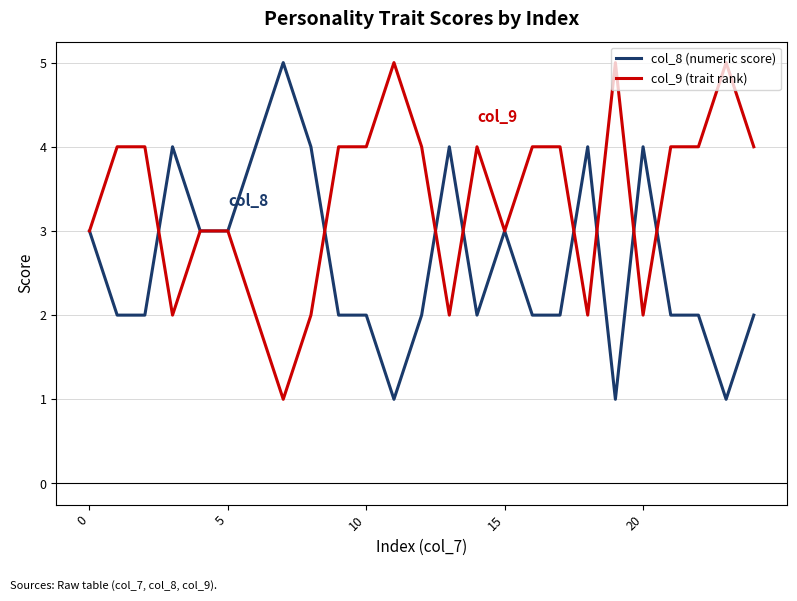

What is the greatest value displayed?

5